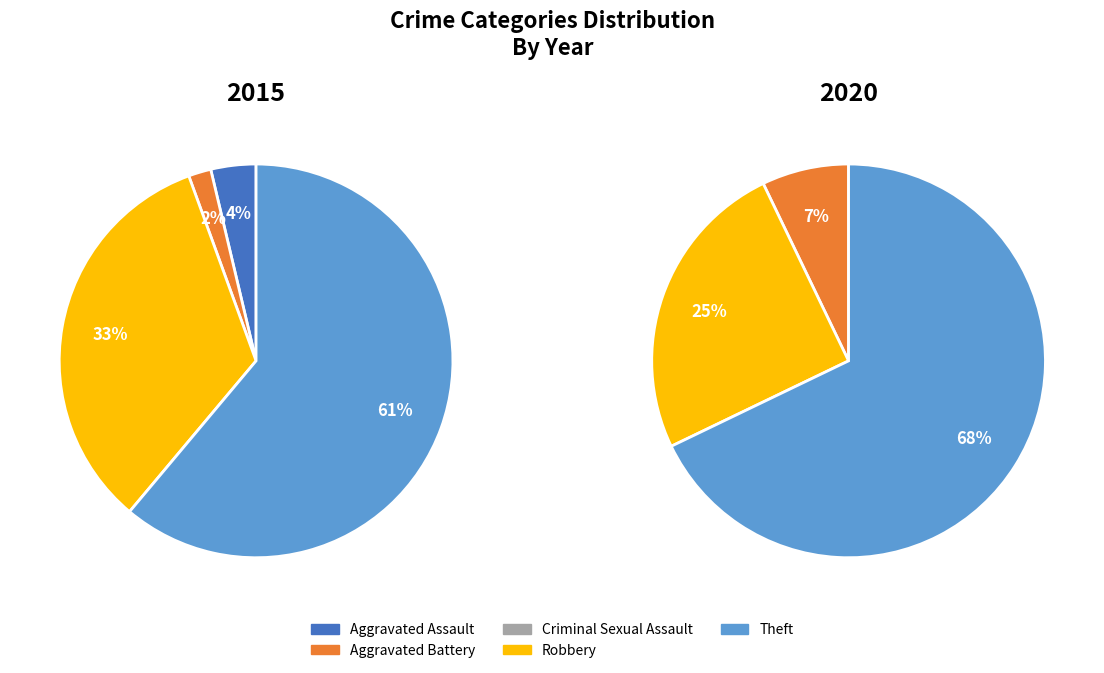

To the nearest percent, what portion does Aggravated Assault represent?

4%